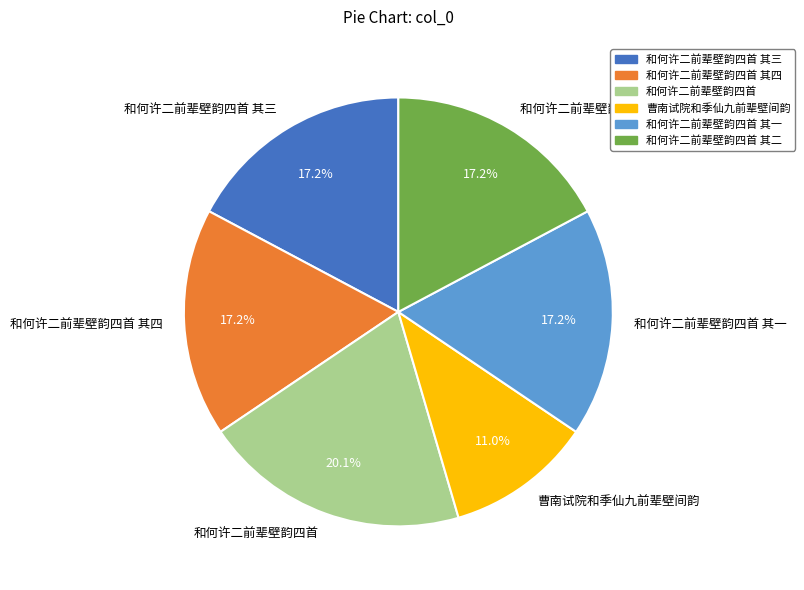

What is the ratio of the value at 和何许二前辈壁韵四首 其一 to the value at 曹南试院和季仙九前辈壁间韵?

1.6